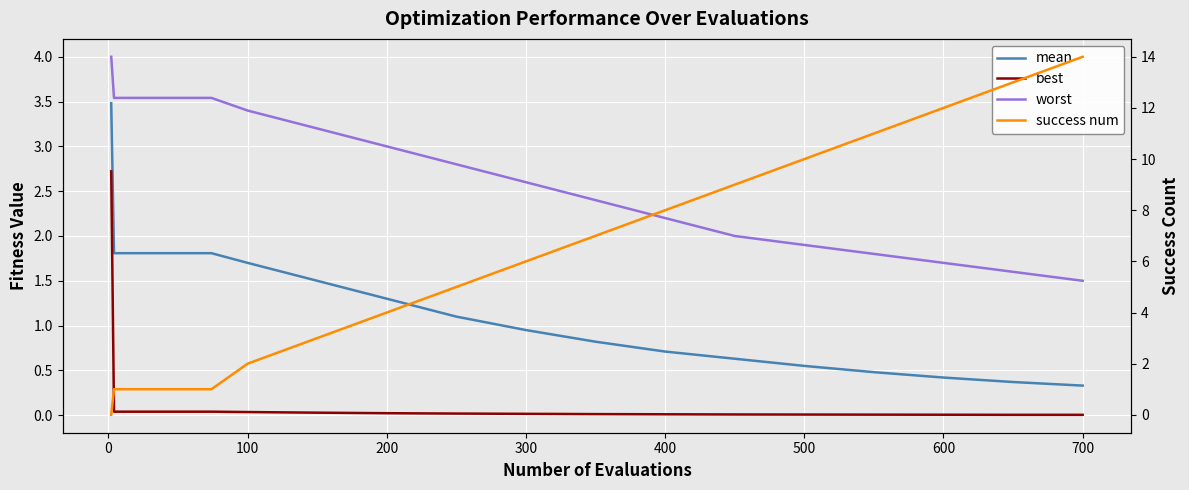

Which series has the largest total across all categories?

success num